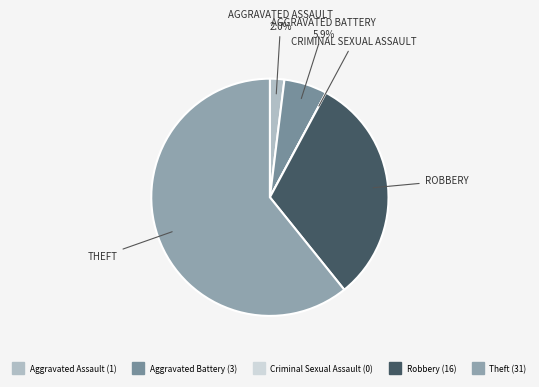

How many slices are in this pie chart?

5